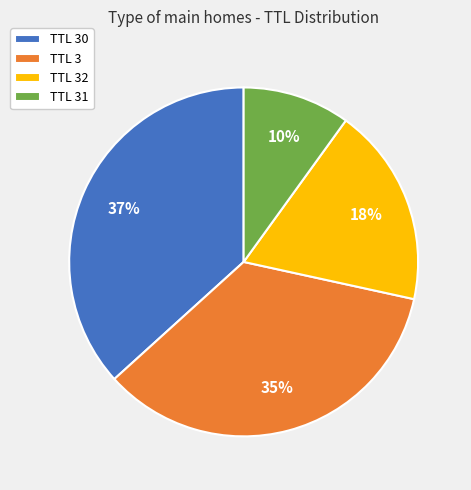

Which slice is the smallest?

TTL 31